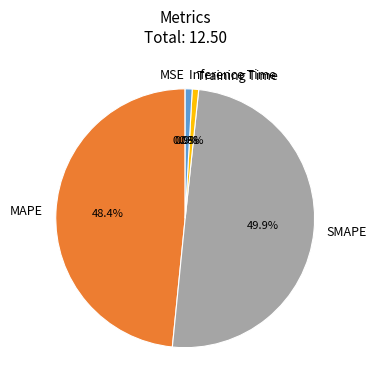

Is it true that SMAPE is 50% of the pie?

True